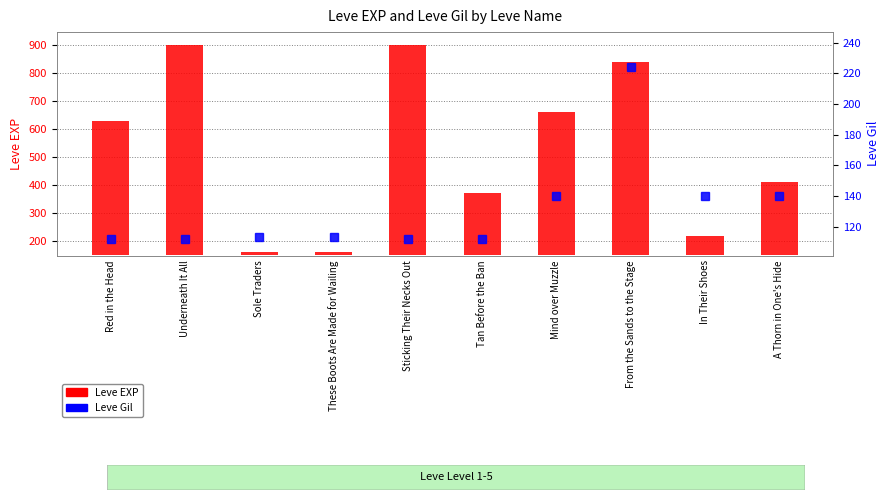

The value at Mind over Muzzle is 241. True or false?

False